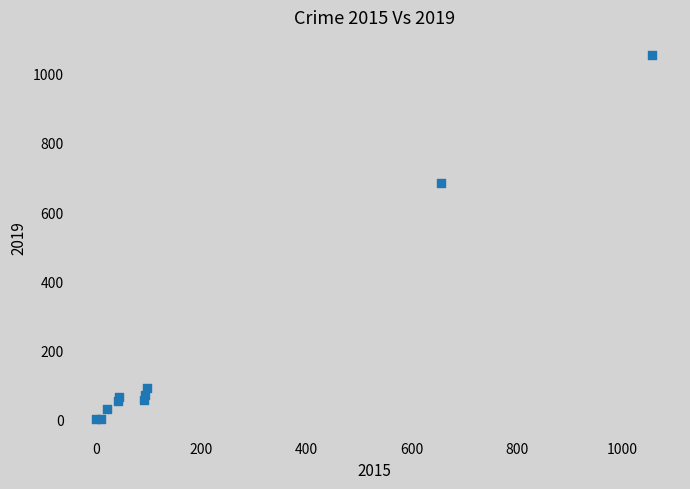

What Y value in the scatter plot is closest to 527?

684